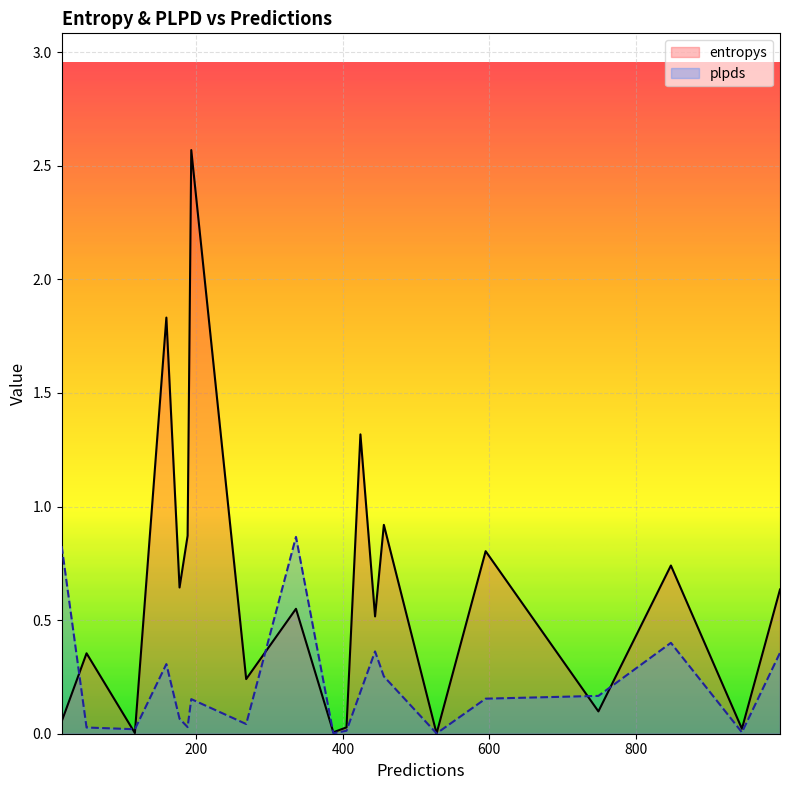

Which category has the highest value in the plpds series?

336